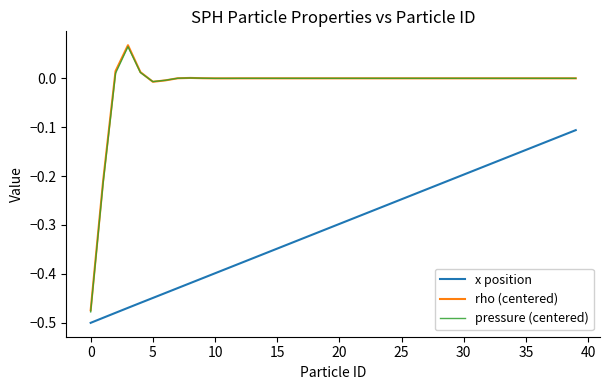

True or false: rho (centered) and x position cross at least once.

False